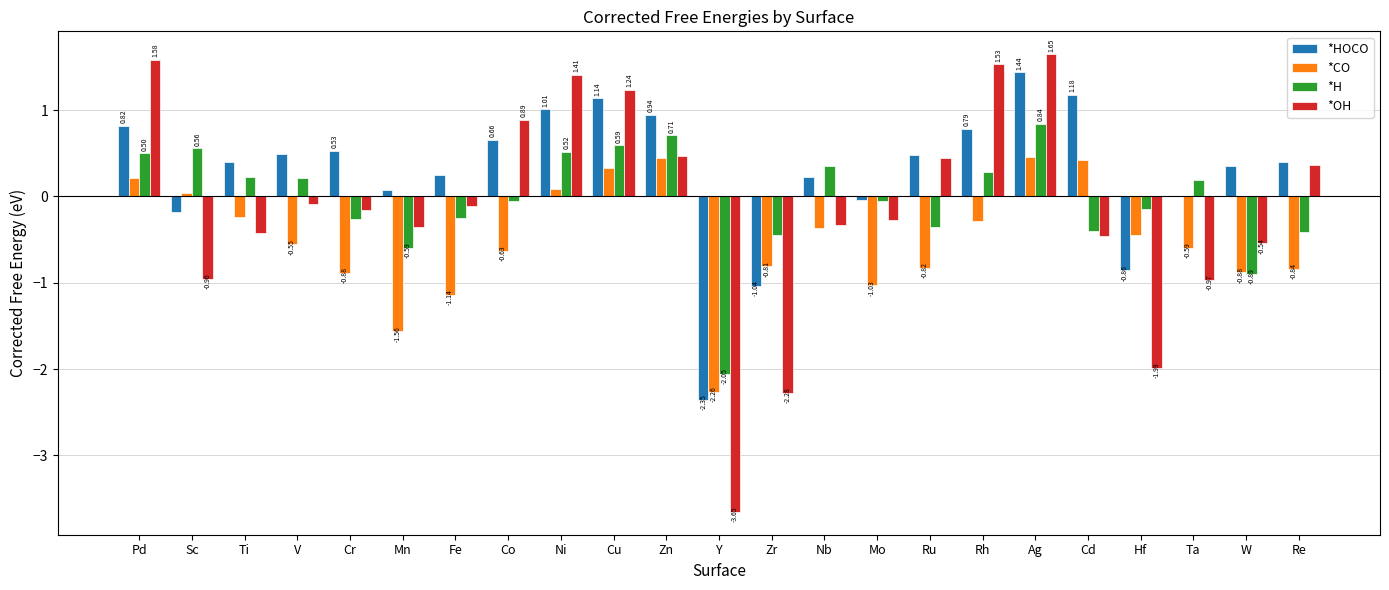

What is the sum of all *CO values?

-11.3